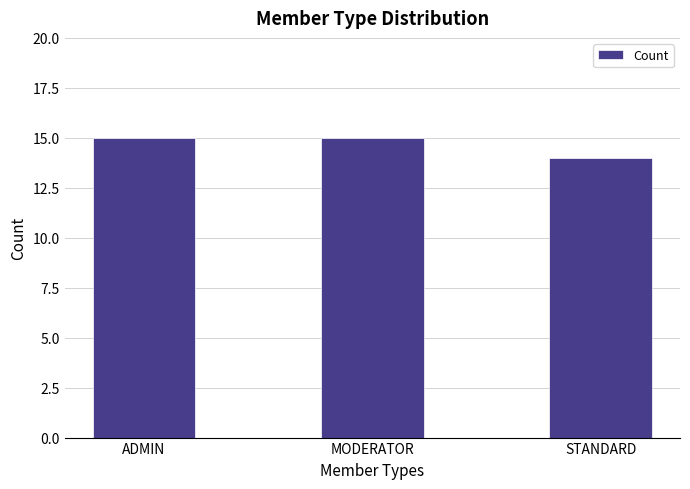

Count the values in the range 14 to 15.

3